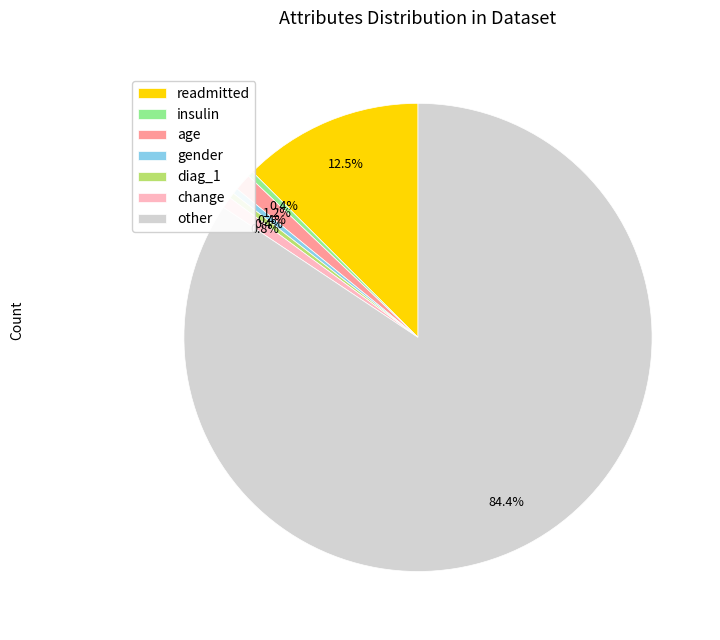

Do diag_1 and other together represent more than half of the pie?

Yes